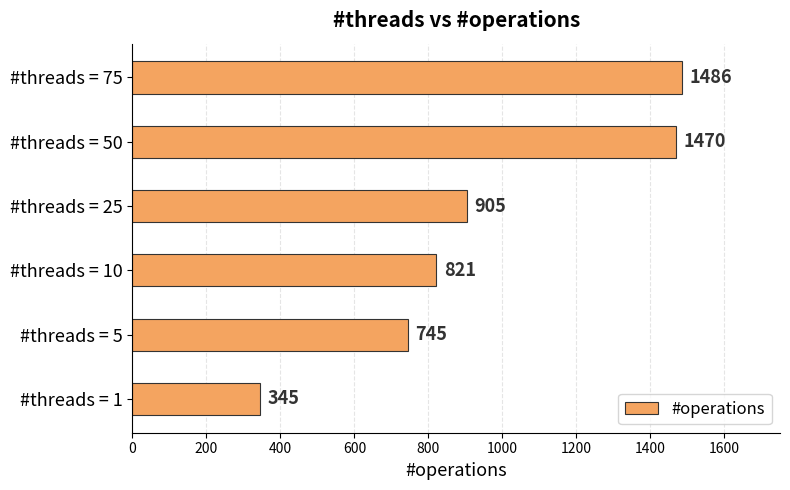

True or false: the data shows 745 at #threads = 5.

True